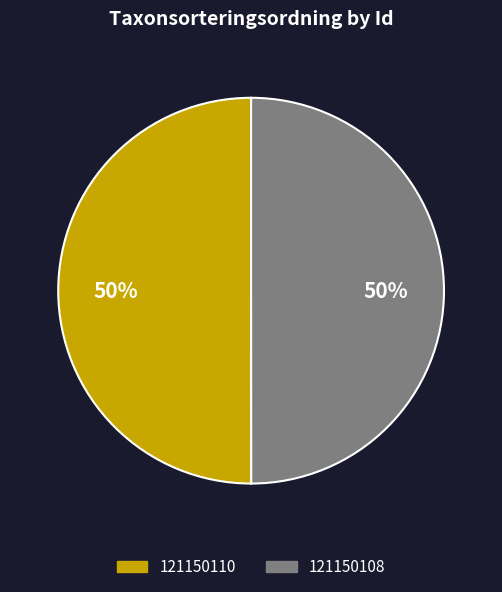

True or false: 121150108 accounts for 50% of the total.

True